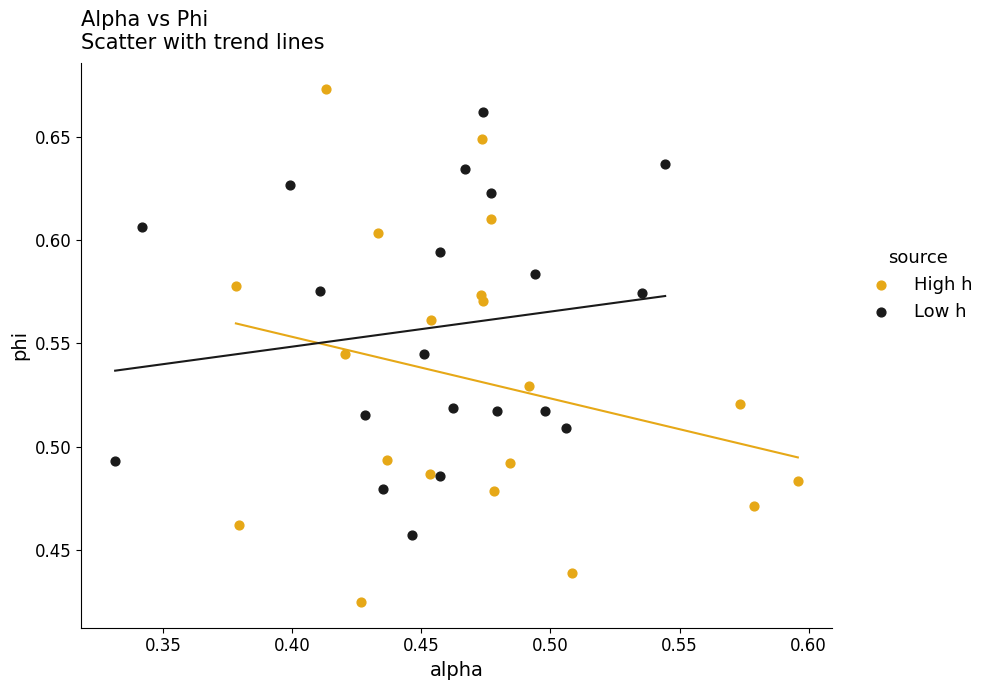

Which series has the largest Y range (max minus min)?

High h